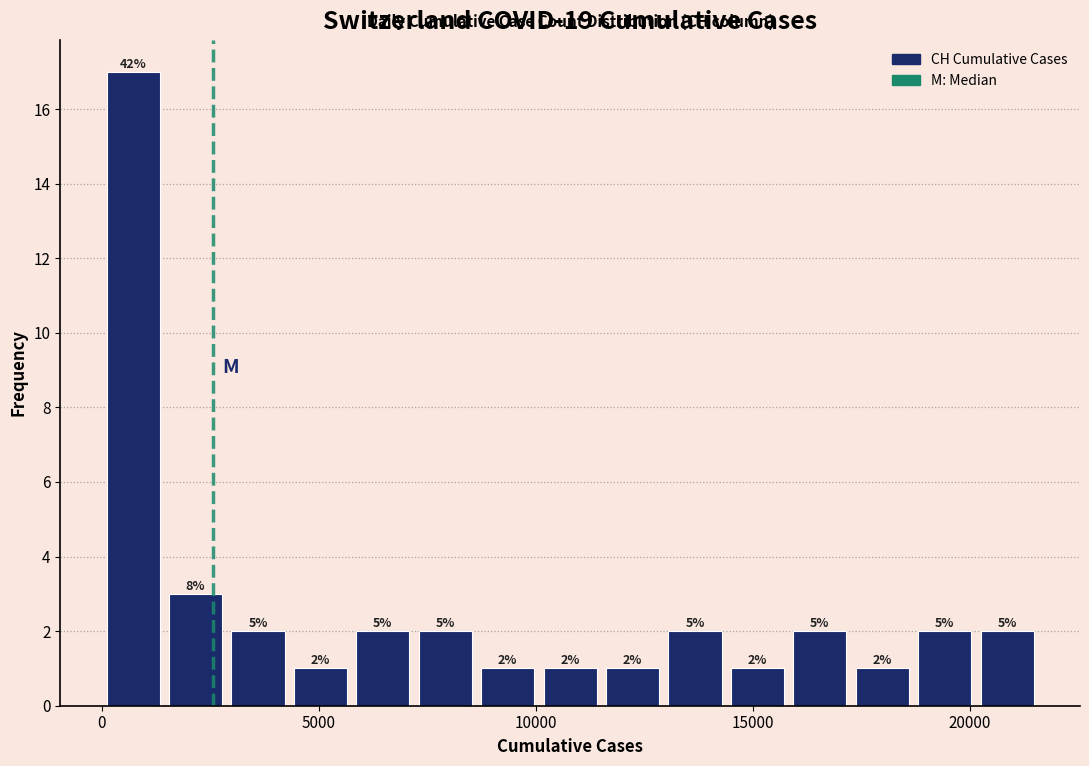

Around what value on the x-axis is the tallest bar? Give the approximate position of its centre, as read against the axis.

500